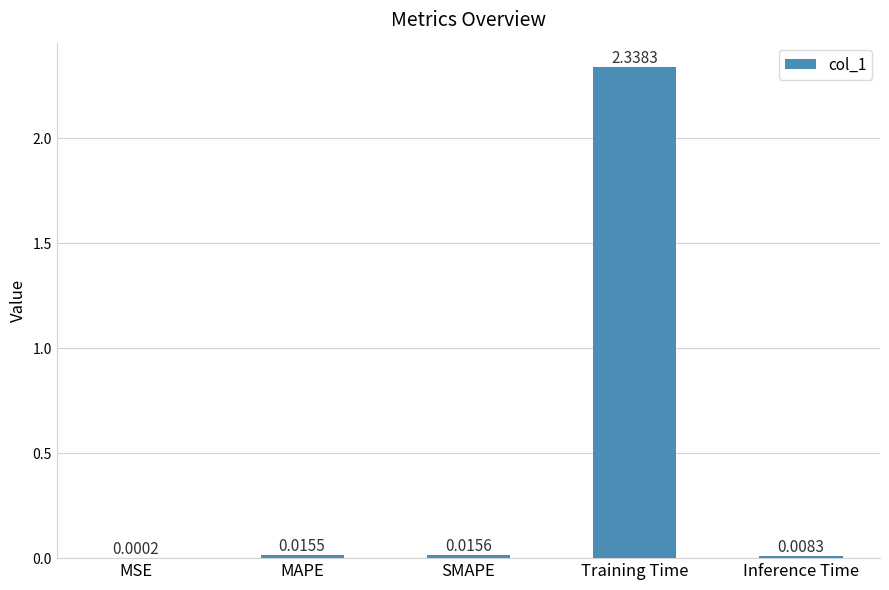

Between SMAPE and Training Time, which is larger?

Training Time